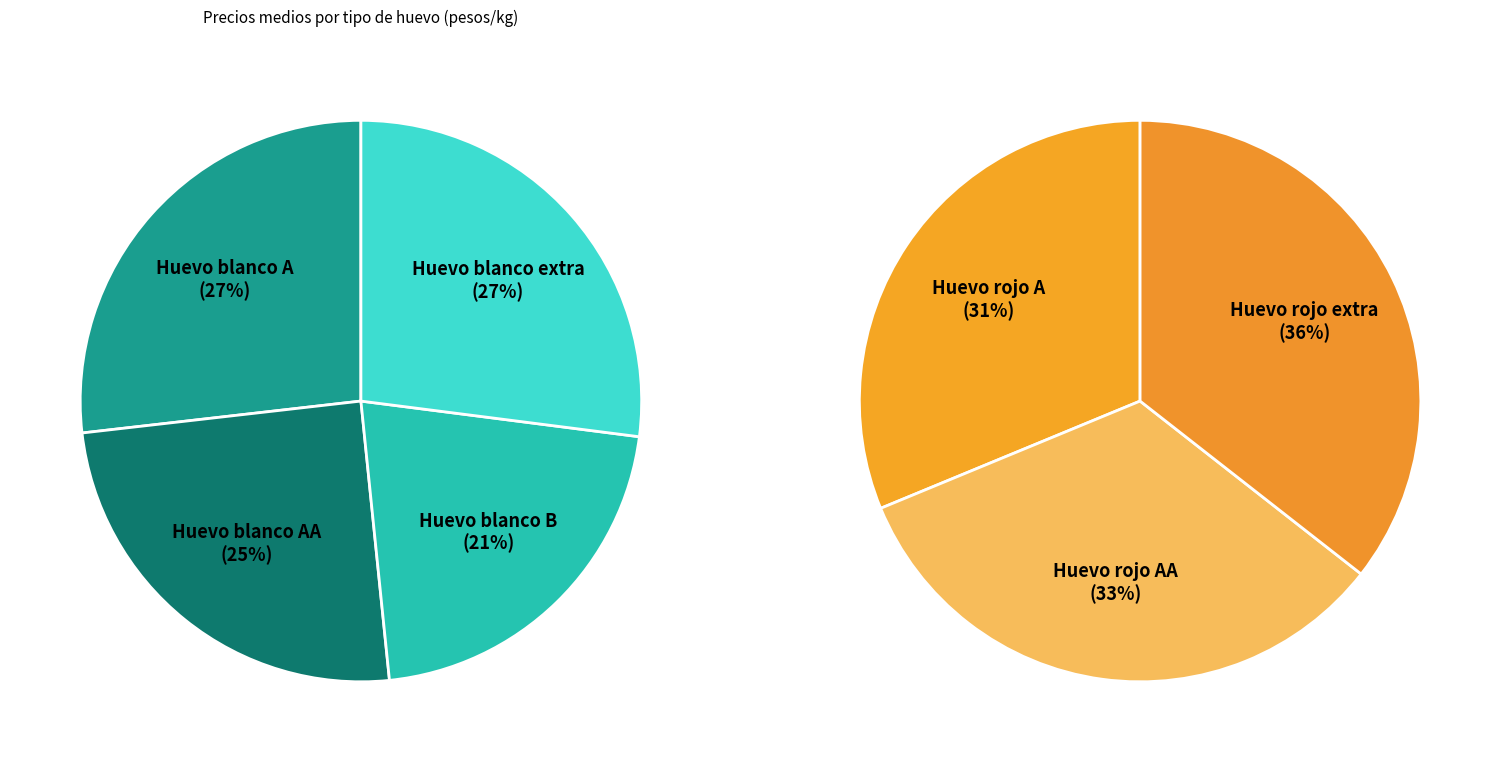

Count the number of slices in the pie.

7